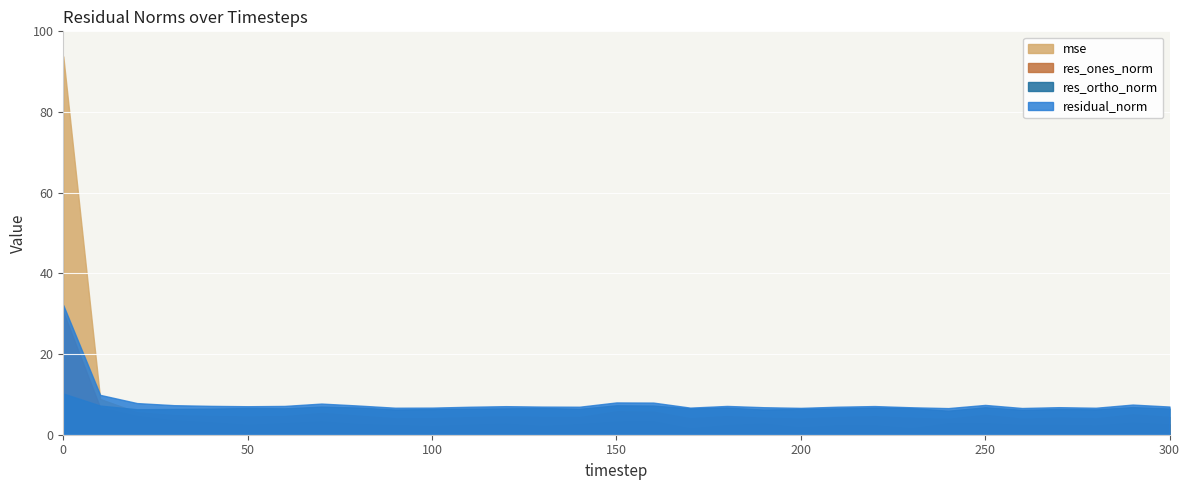

Which series has the largest range (max minus min)?

mse